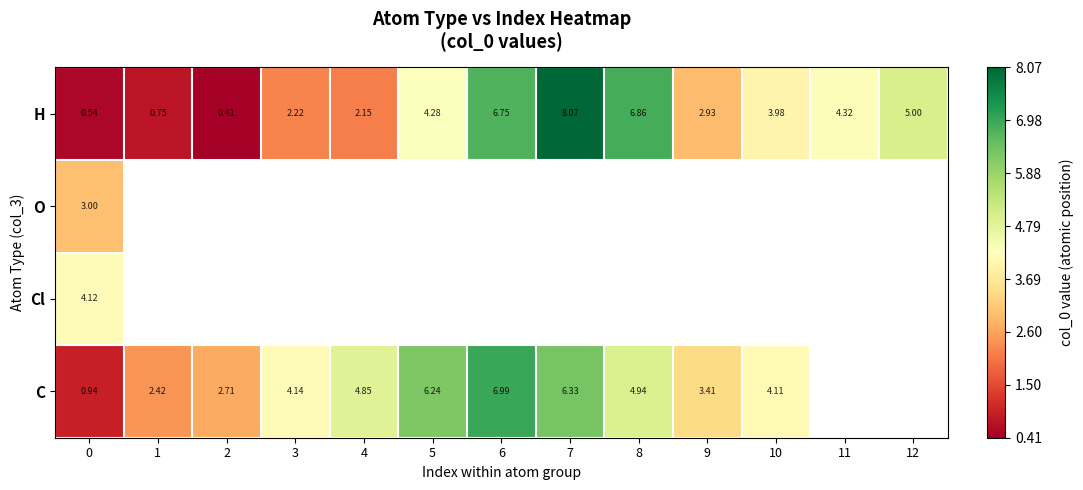

Which has a higher value, 5 or 9?

5